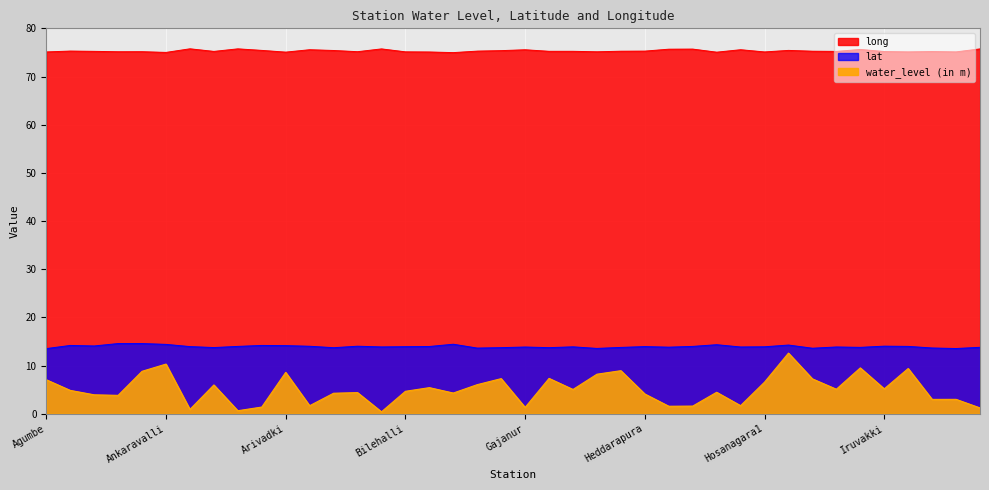

At which category does water_level (in m) reach its first local peak?

Ankaravalli